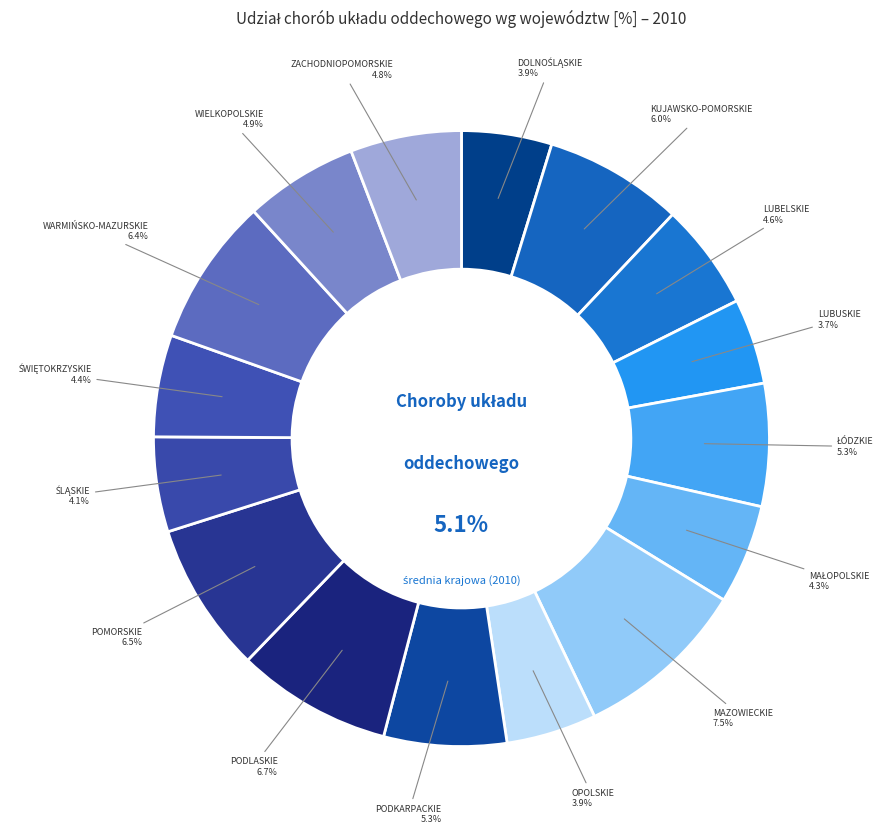

To the nearest percent, what percentage of the pie is ZACHODNIOPOMORSKIE?

6%